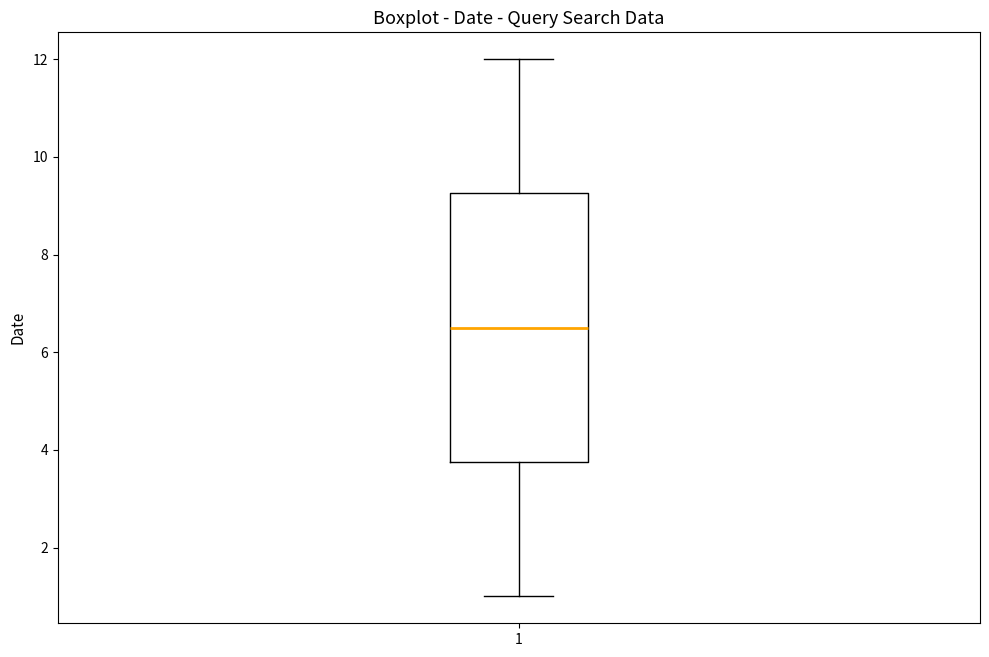

Transcribe this box plot: give where the median line is, the range the box spans, and where the two whiskers end, as read against the y-axis. The values are not printed on the chart, so give them approximately, as read against the axis.

median 6.6, box 3.8 to 9.2, whiskers 1.0 to 12.0